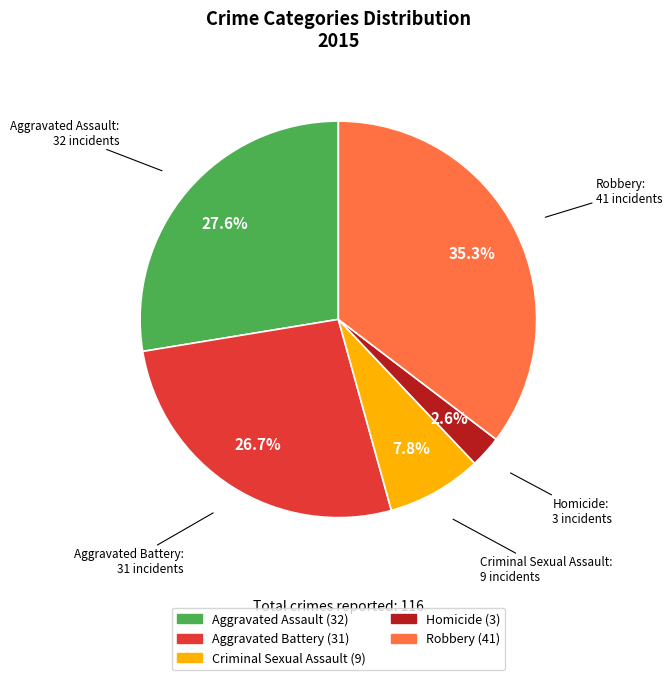

To the nearest percent, what is the difference between the Aggravated Battery and Homicide slice percentages?

24%